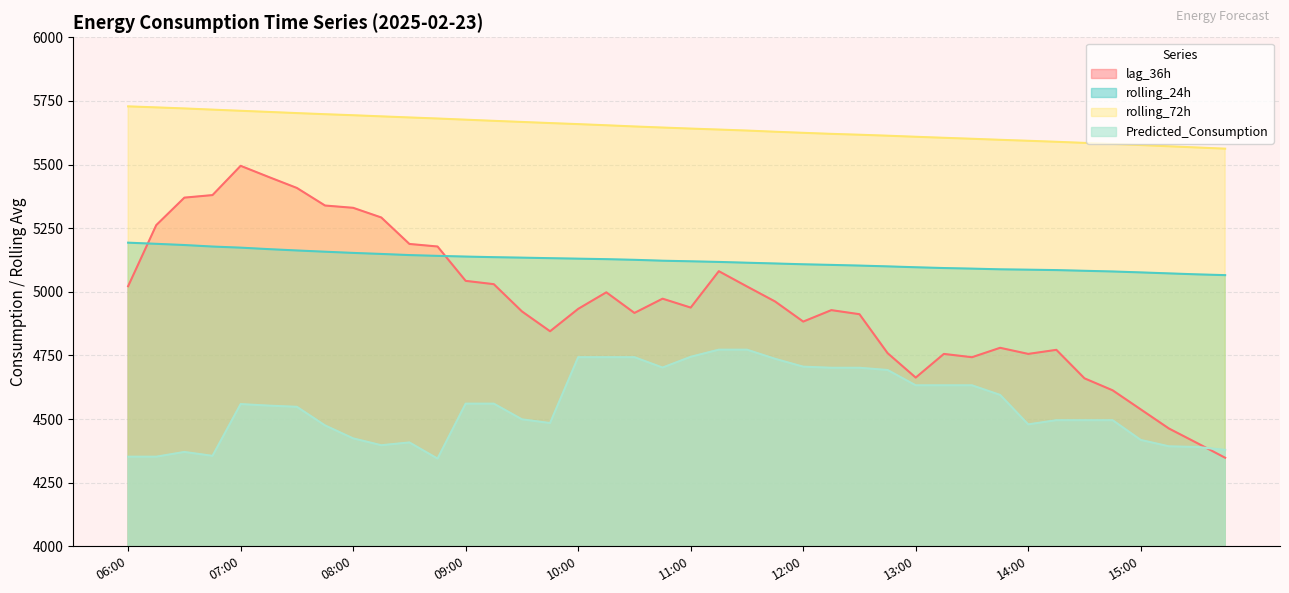

What is the spread (max minus min) of values at 10:30?

906.5